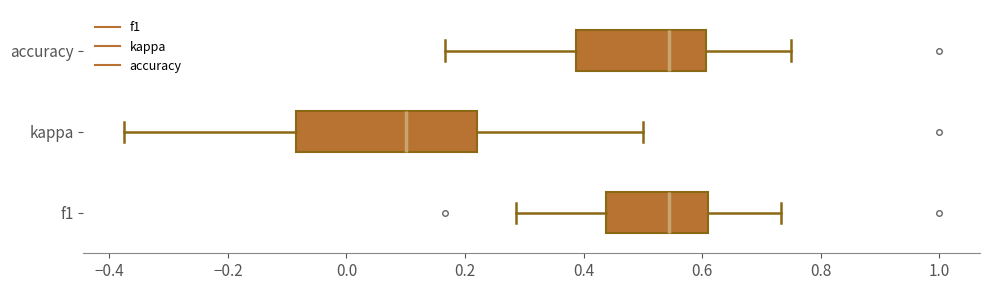

Reading bottom to top, transcribe this box plot: for each box, give where its median line is, the range the box spans, and where its two whiskers end, as read against the x-axis. The values are not printed on the chart, so give them approximately, as read against the axis.

f1: median 0.54, box 0.44 to 0.60, whiskers 0.28 to 0.74
kappa: median 0.10, box -0.08 to 0.22, whiskers -0.38 to 0.50
accuracy: median 0.54, box 0.38 to 0.60, whiskers 0.16 to 0.76